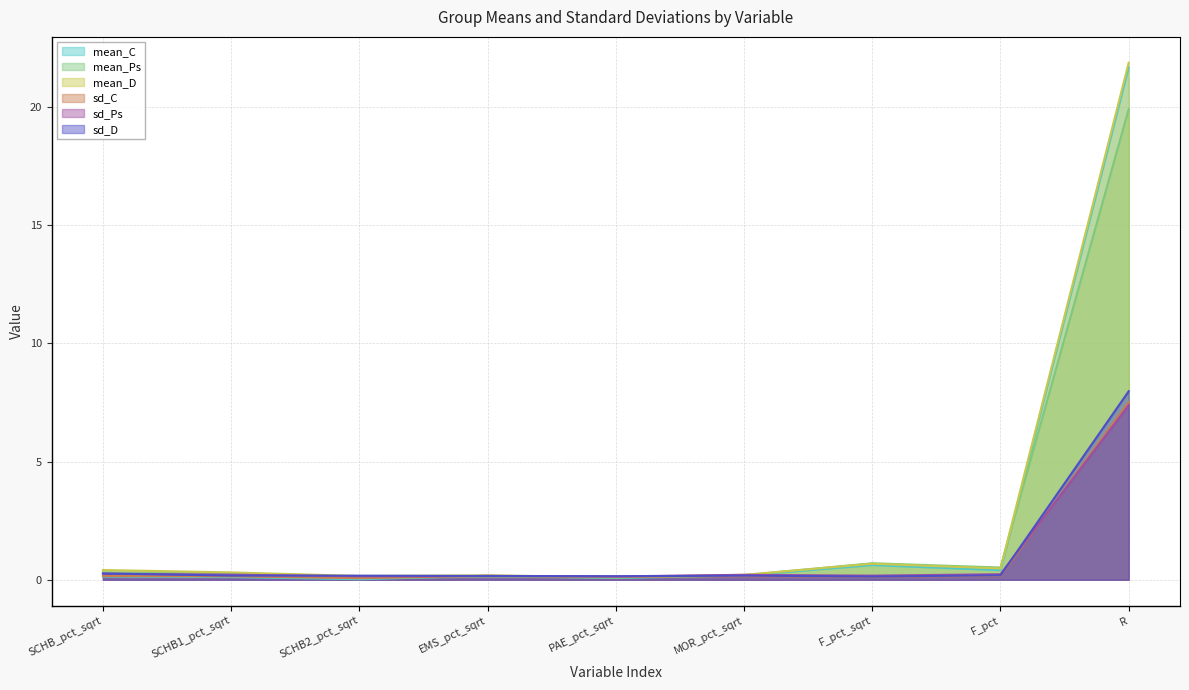

At which label is sd_C closest to 3?

EMS_pct_sqrt